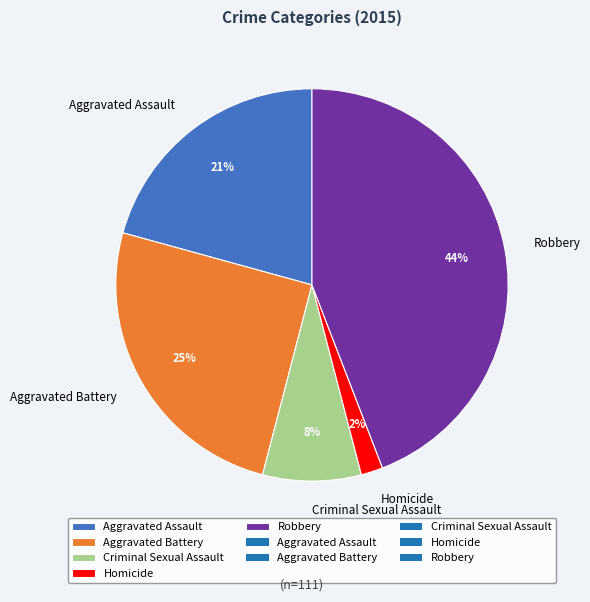

Is Robbery the majority of the pie?

No